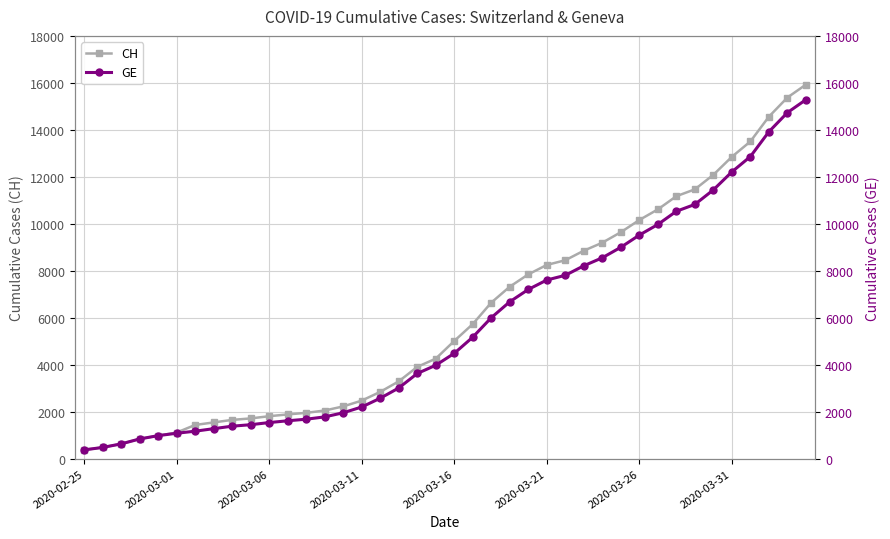

What is the maximum value shown in the chart?

15926